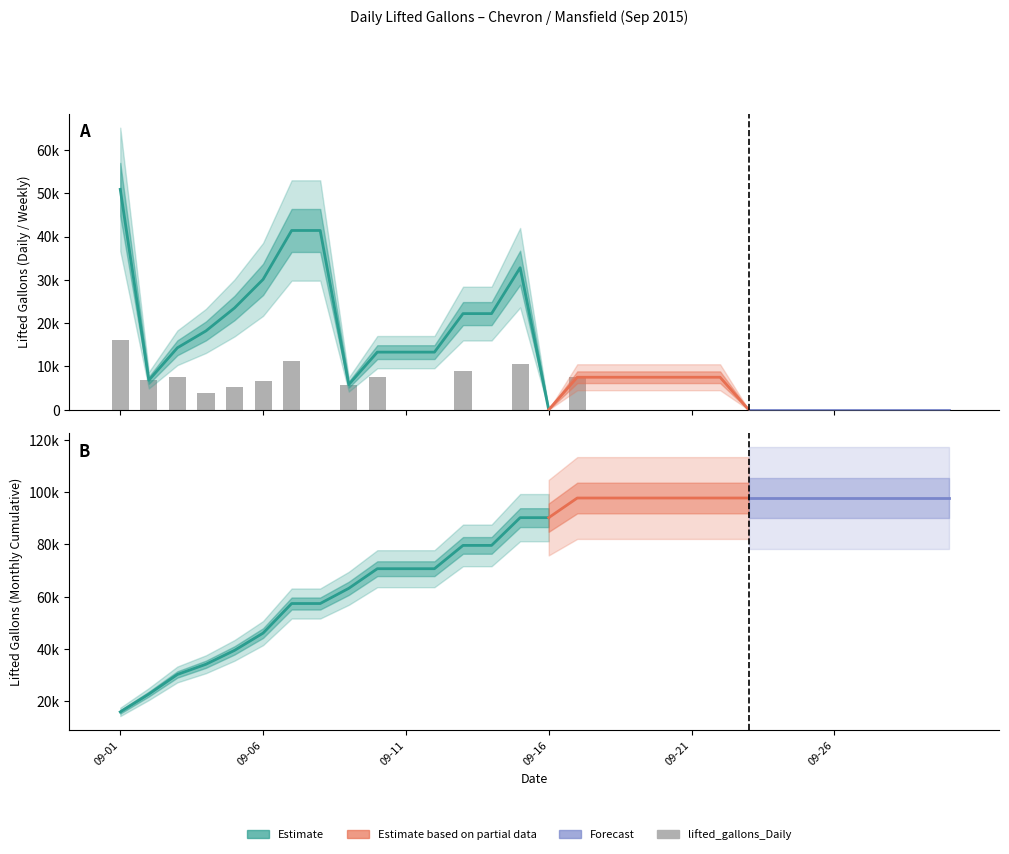

What is the value of the lifted_gallons_Daily bar at the 2nd from the left?

6800